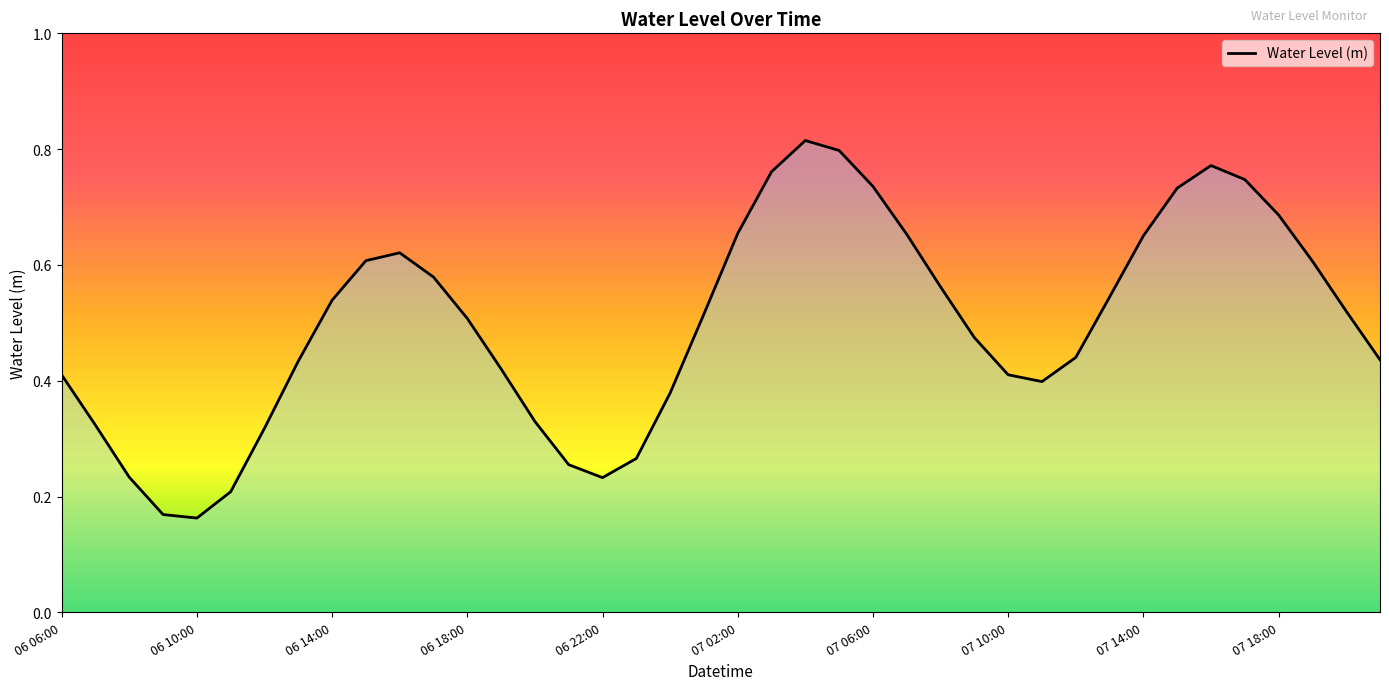

Is this an area chart (filled region under the line)?

Yes